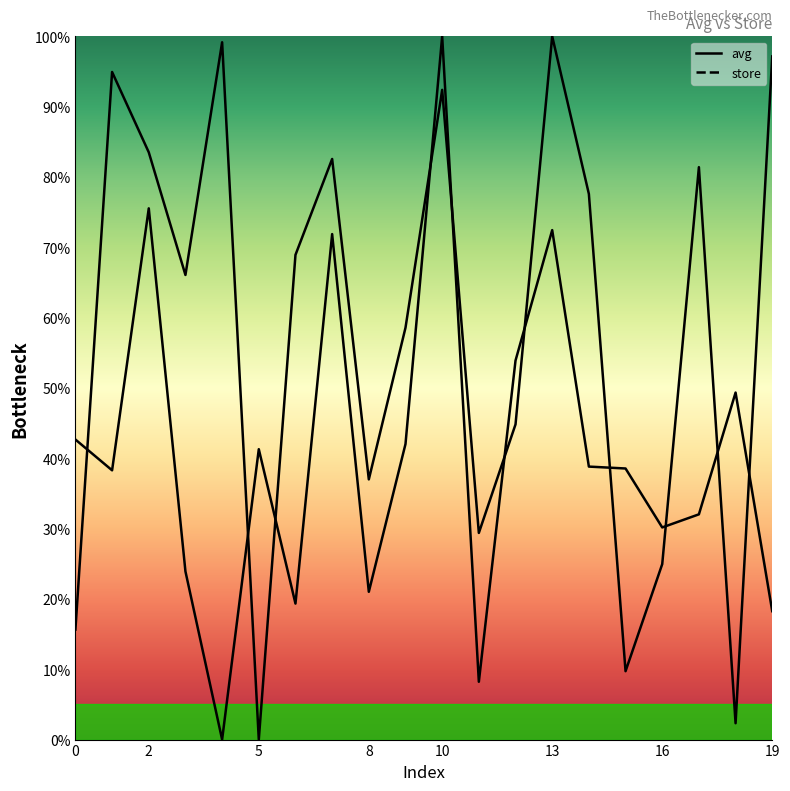

Which series has the largest range (max minus min)?

avg